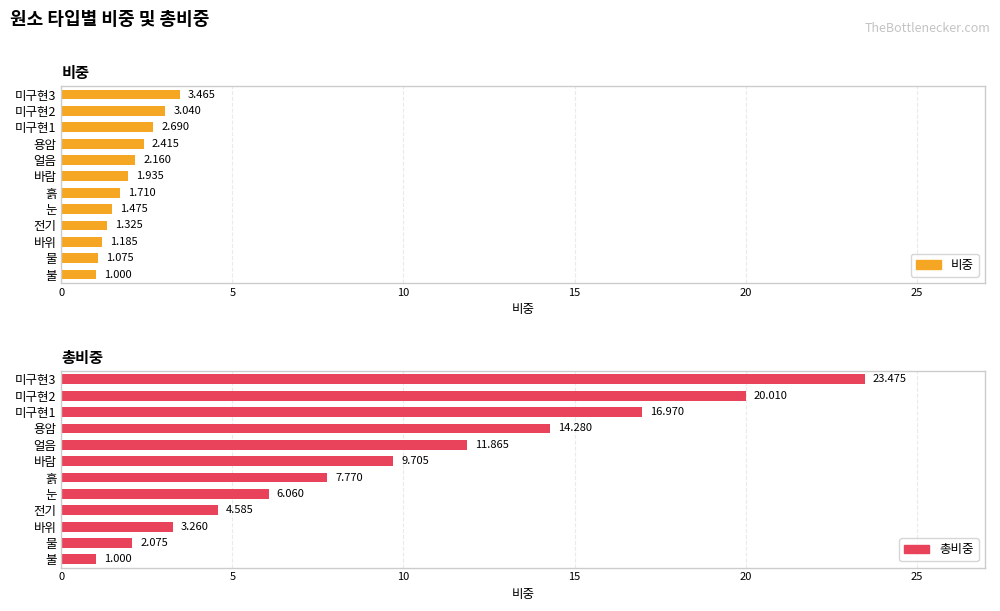

What is the value of the 비중 bar at the 10th from the left?

2.7